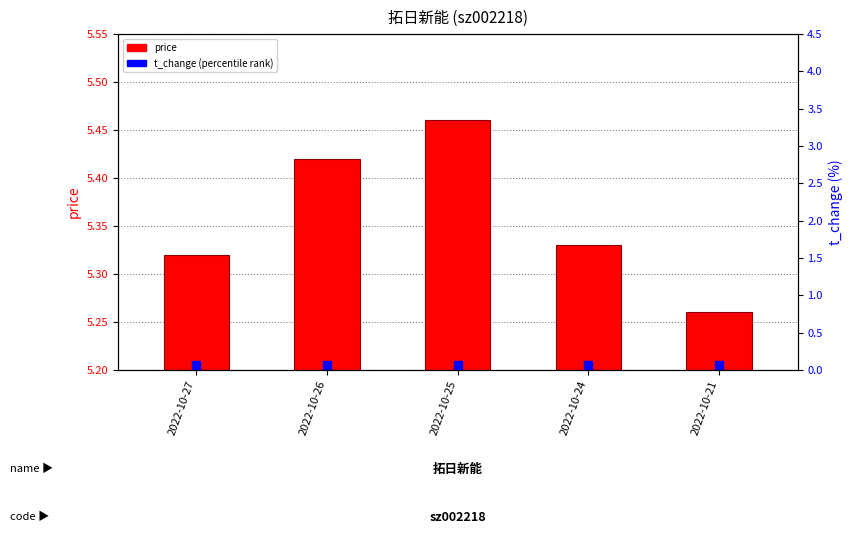

At which category is the sum across all series the highest?

2022-10-25